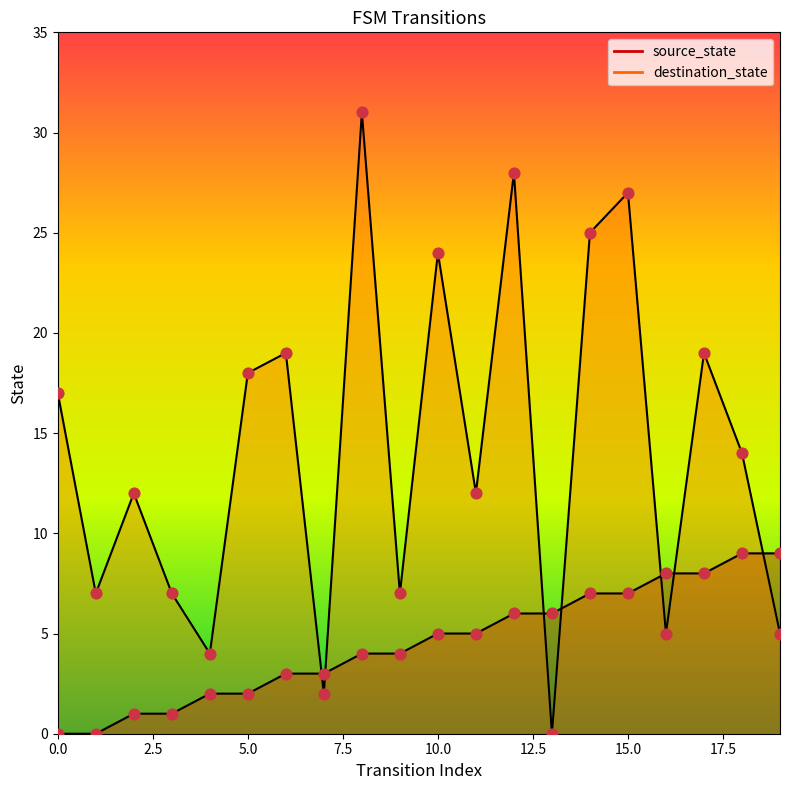

Which series has the largest total across all categories?

destination_state